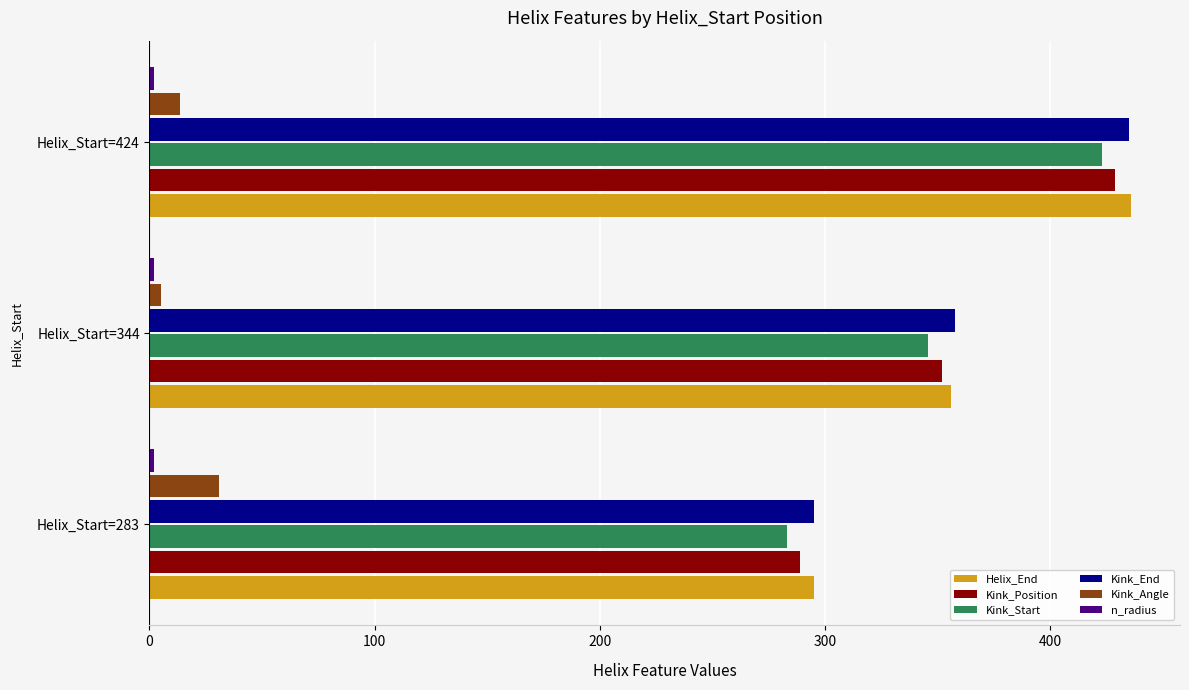

What is the greatest value displayed?

436.0